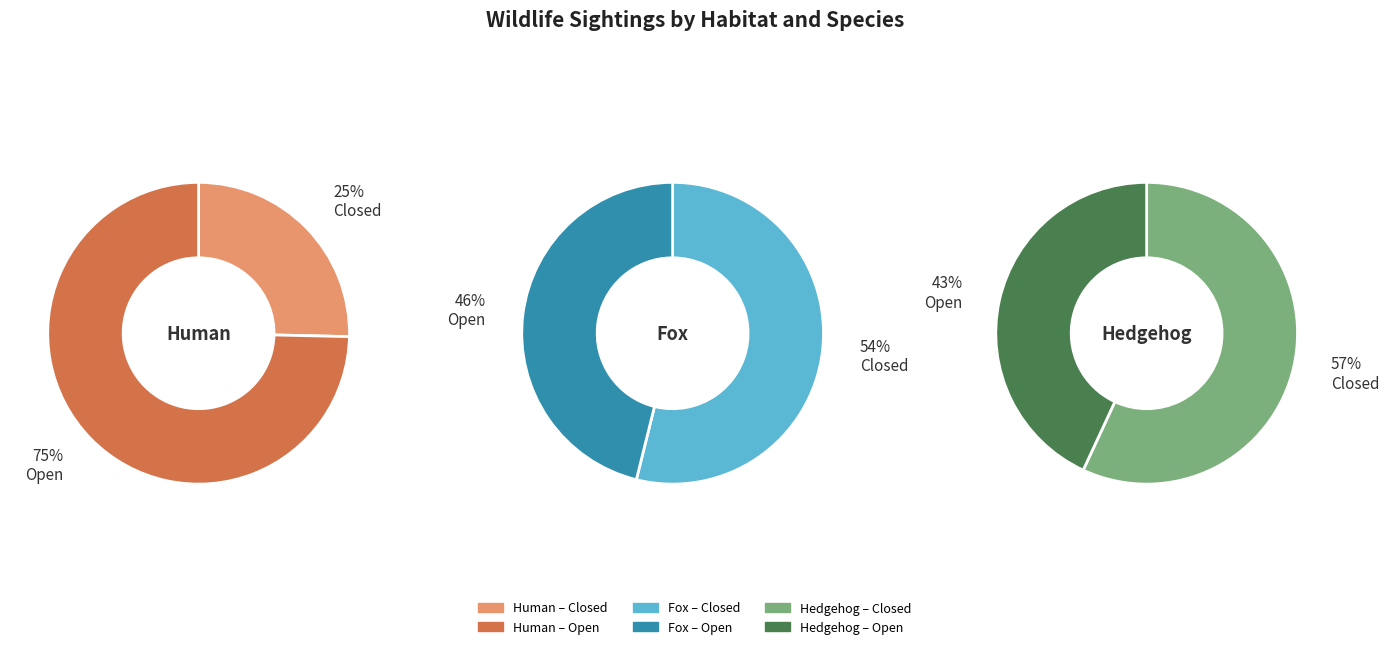

Count the number of slices in the pie.

2